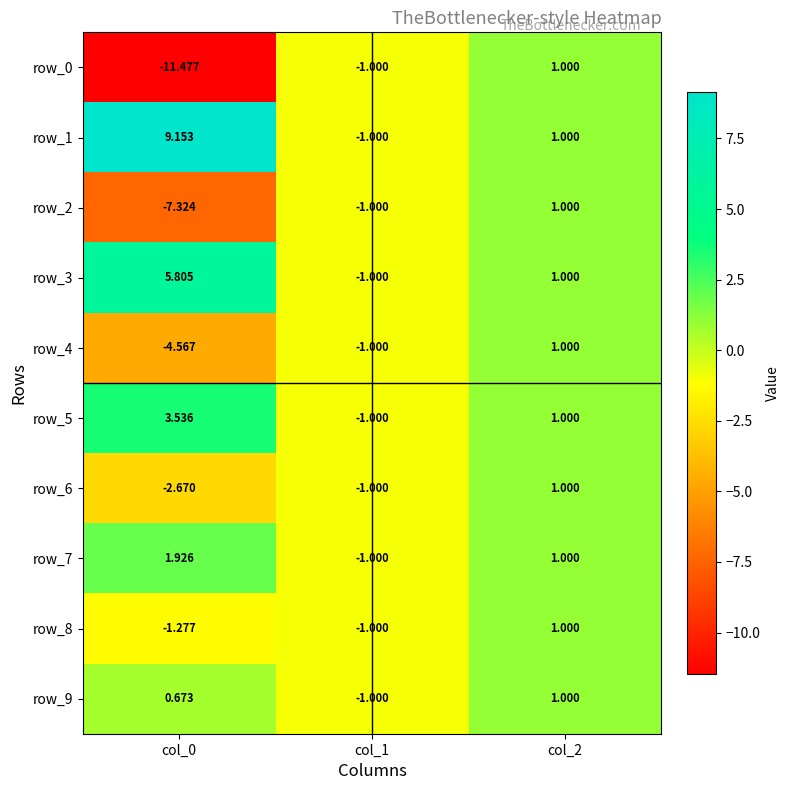

What is the difference between the highest and lowest values at col_0?

20.6